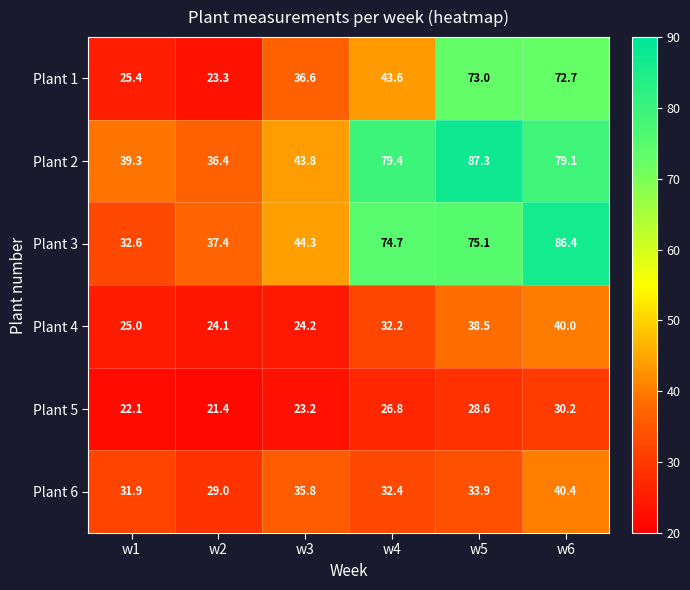

Between w4 and w5, which series saw the biggest shift?

Plant 1